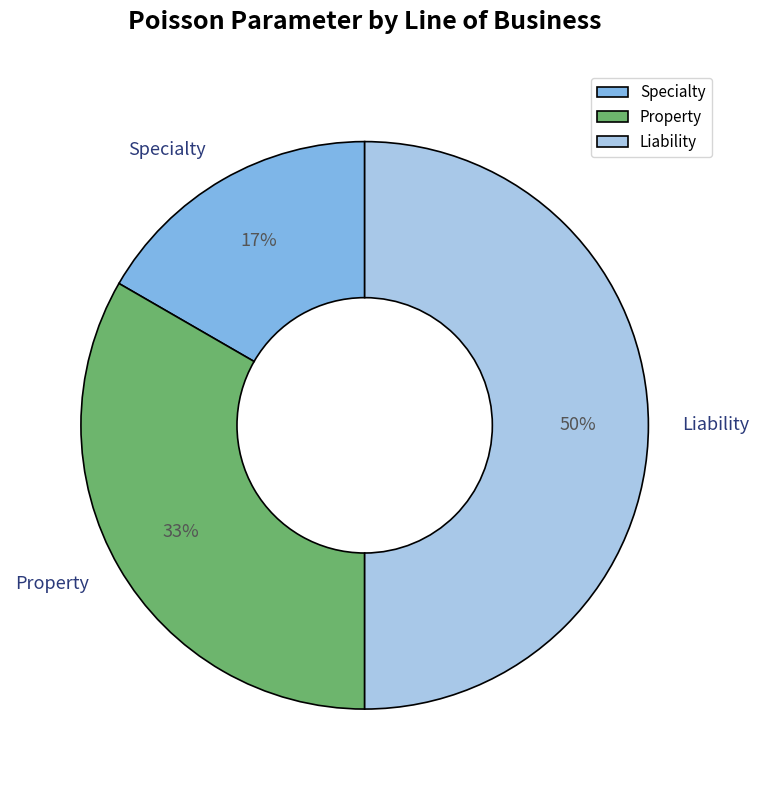

Which category has the smallest portion of the pie?

Specialty